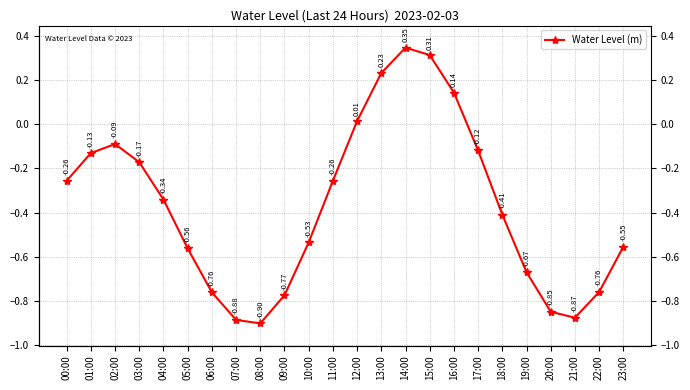

At which category does the chart reach its minimum across all series?

08:00